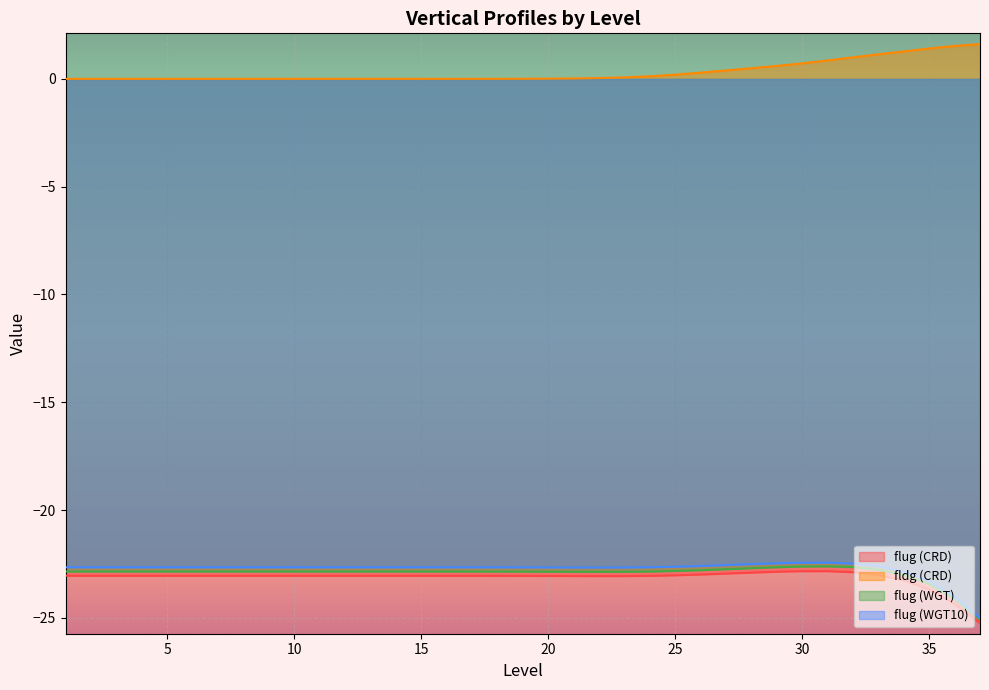

Where is the first local maximum for flug (CRD)?

31